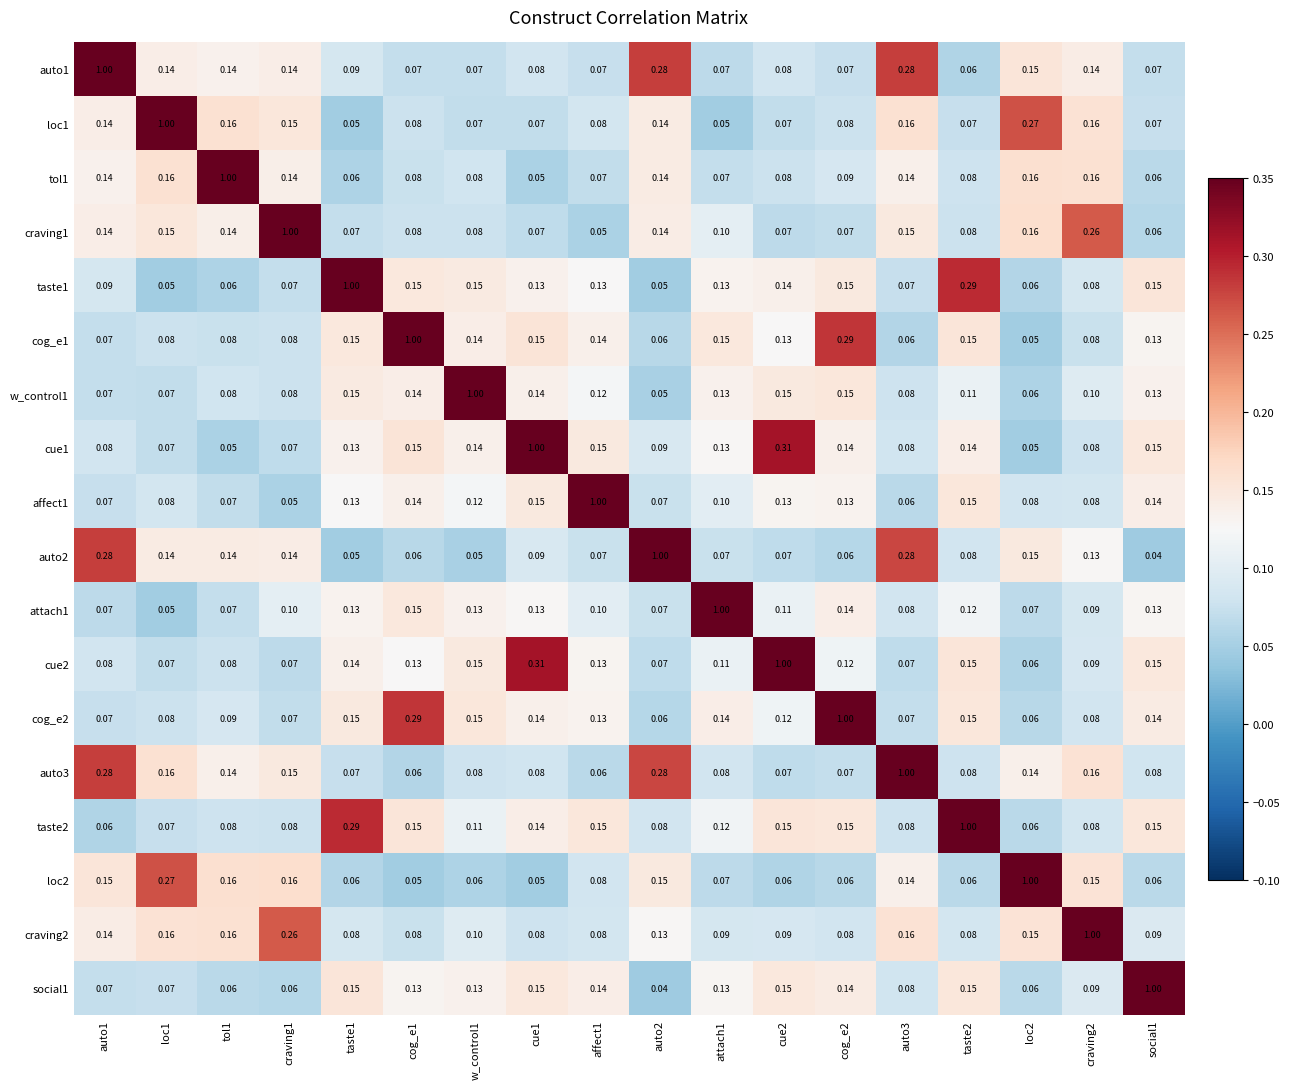

Is the value of cue1 at craving1 greater than the value of auto1 at taste1?

No